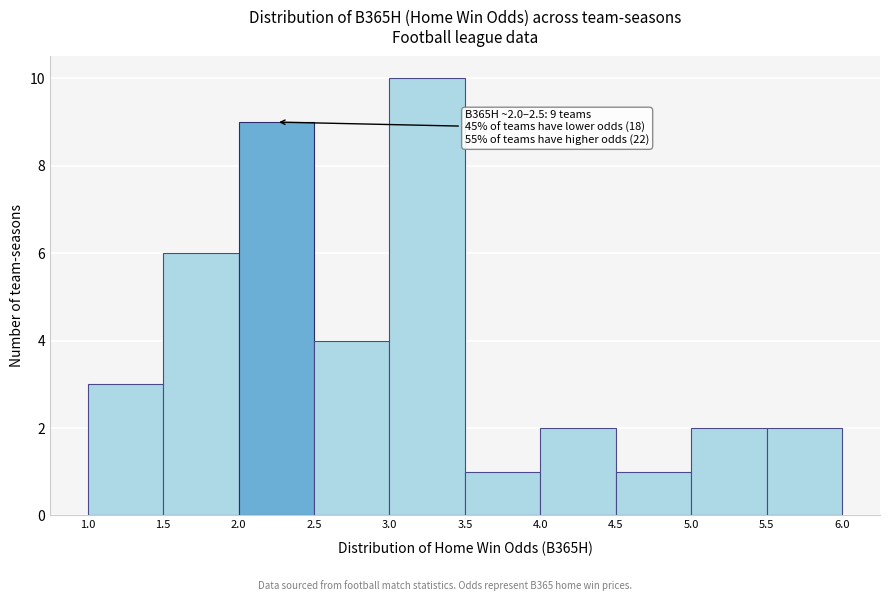

Over which range of the x-axis is the bar tallest?

3.0 to 3.5